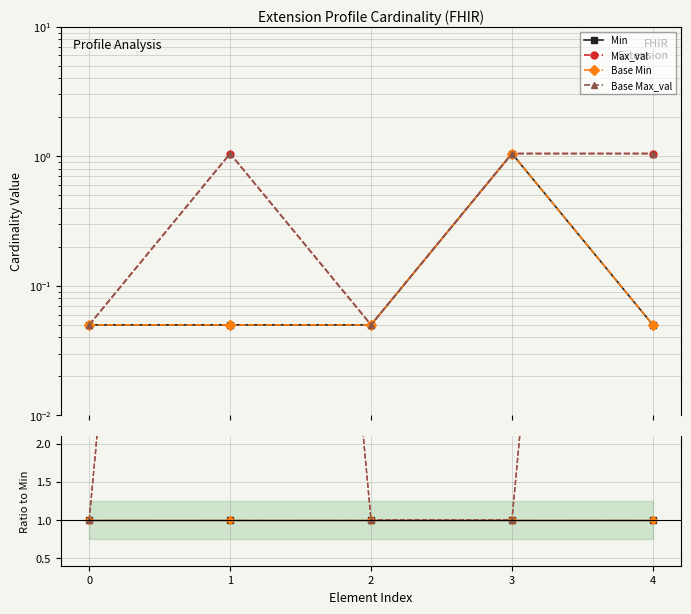

Does the chart display data point markers on the line(s)?

Yes